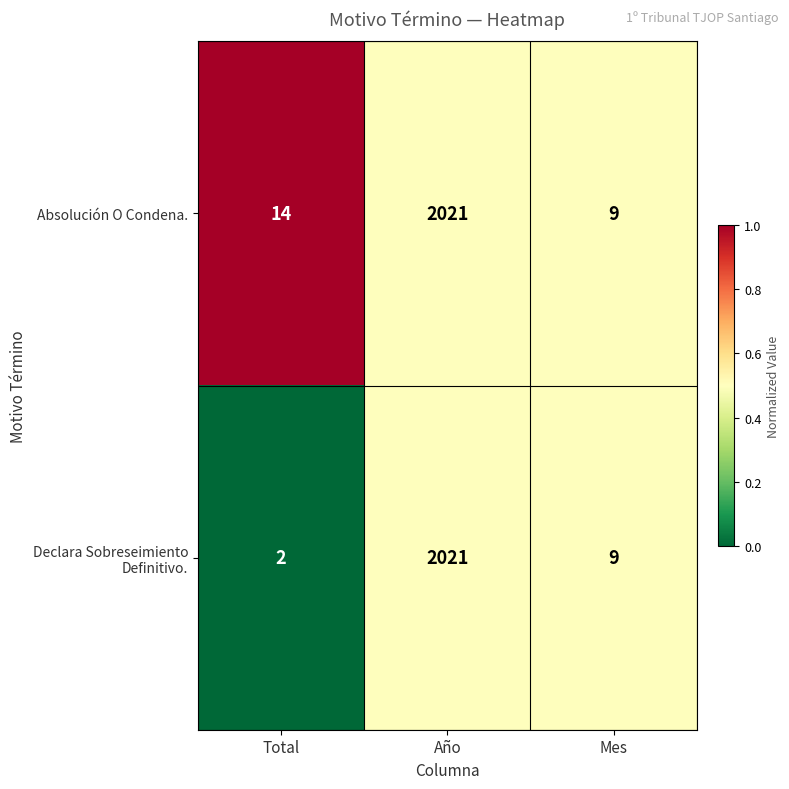

What is the spread (max minus min) of values at Total?

12